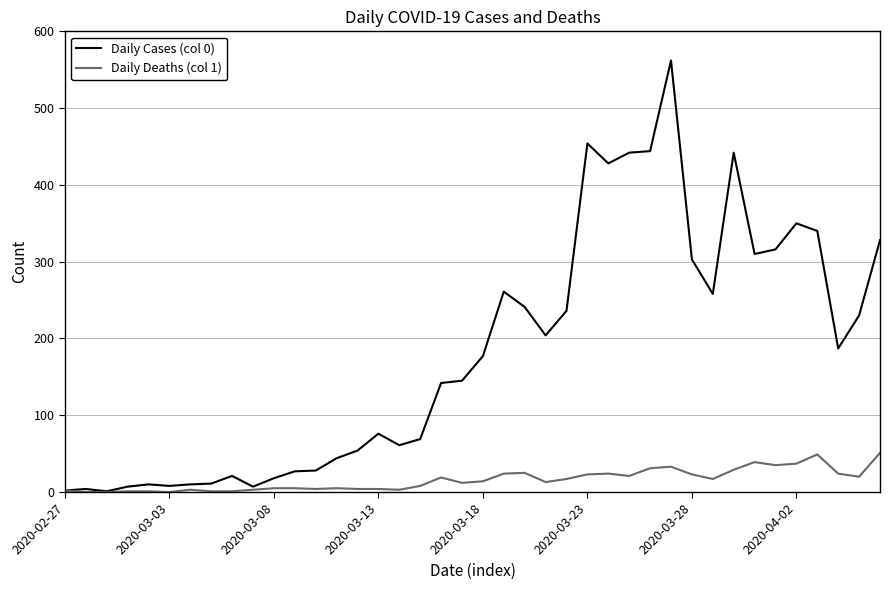

Which series has the largest range (max minus min)?

Daily Cases (col 0)